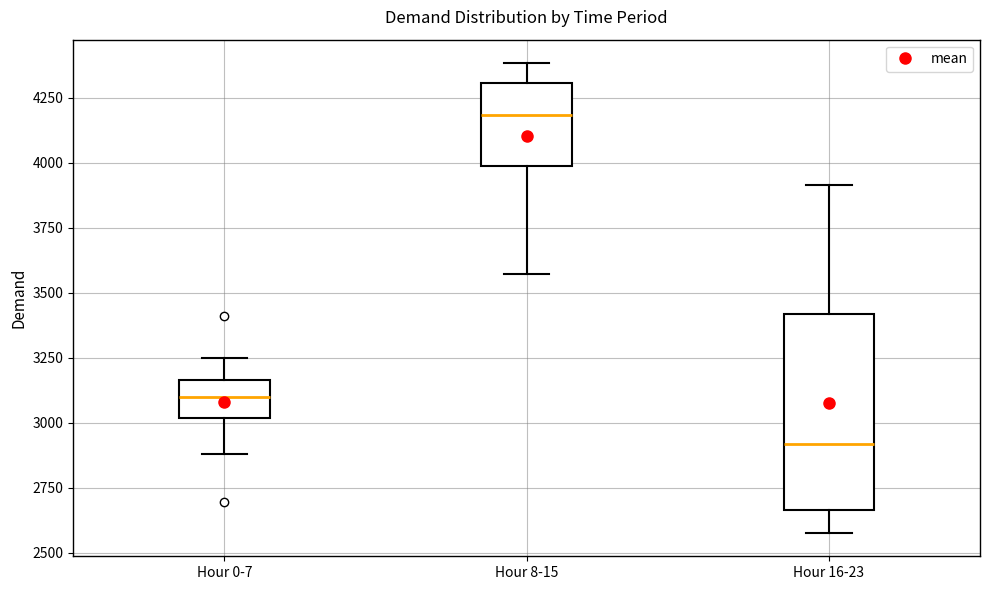

Which box's median line is the highest?

Hour 8-15